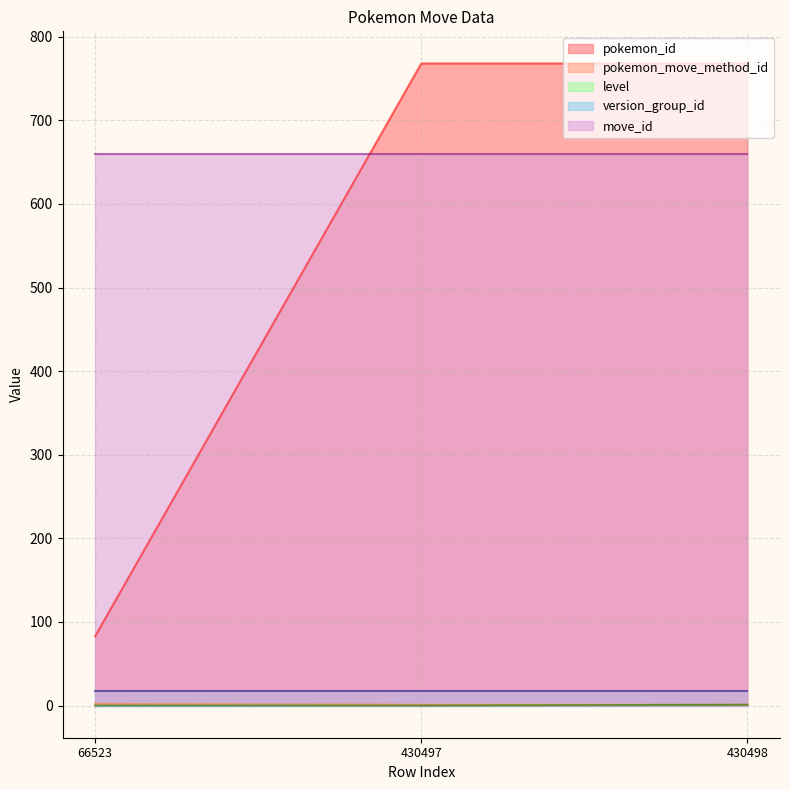

Is it true that pokemon_id equals 135 at 66523?

False